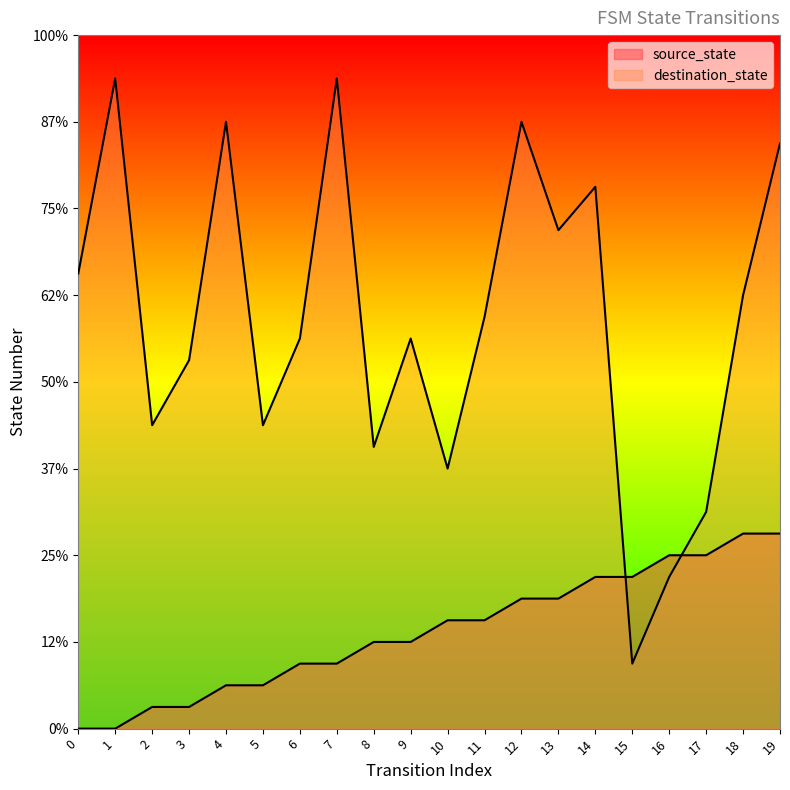

At how many categories does at least one series exceed 13?

15